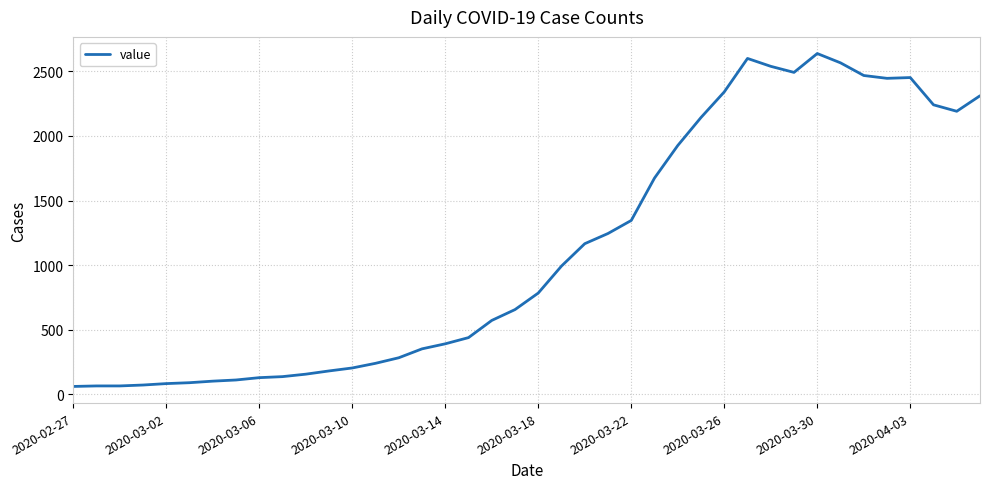

What is the minimum value shown in the chart?

61